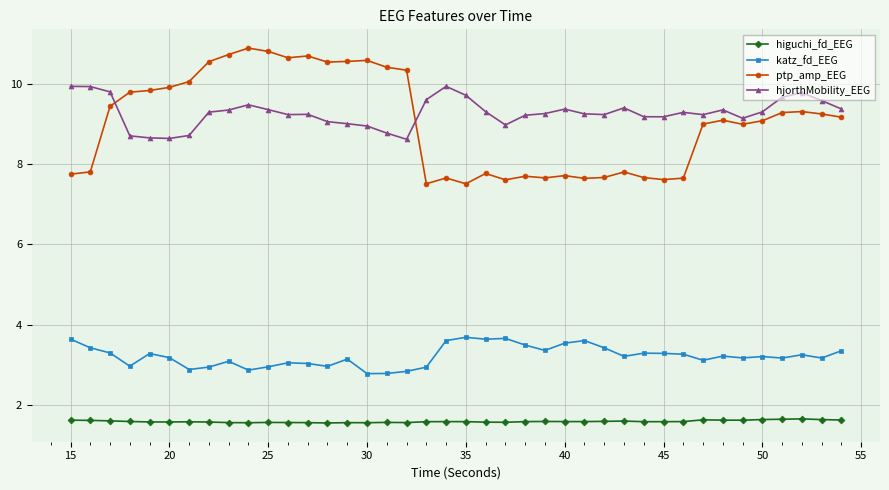

Rank the series by their maximum value, from lowest to highest.

higuchi_fd_EEG, katz_fd_EEG, hjorthMobility_EEG, ptp_amp_EEG